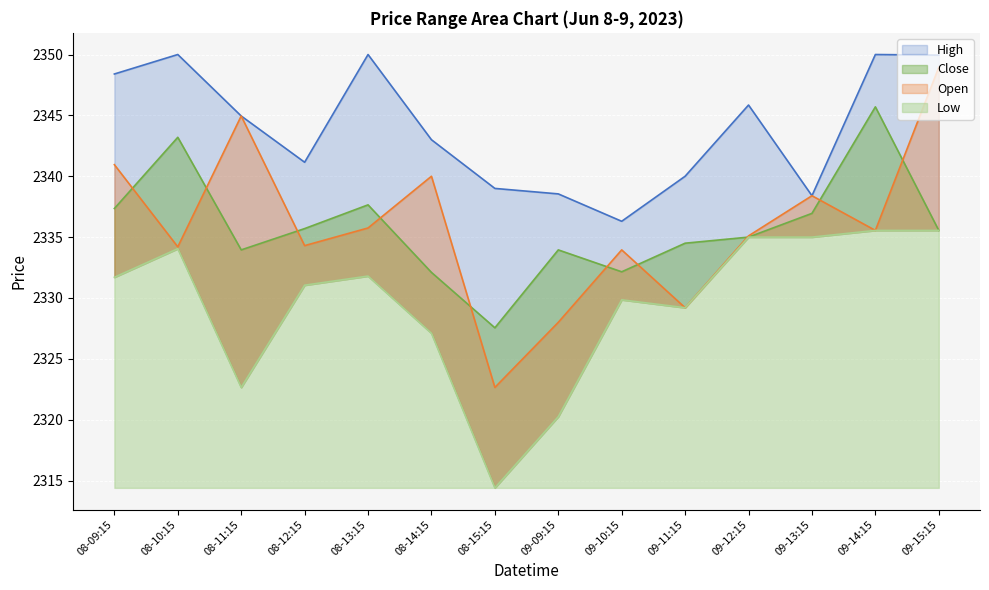

True or false: Close and Low intersect in this chart.

False